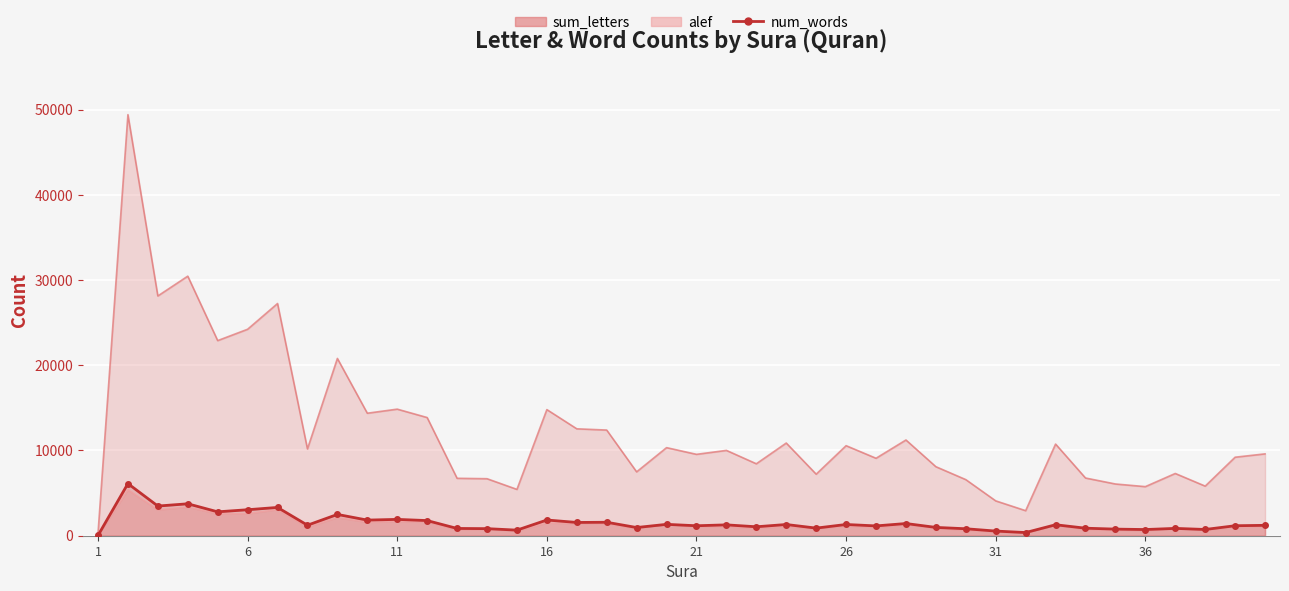

Count the number of values greater than 1233.

19